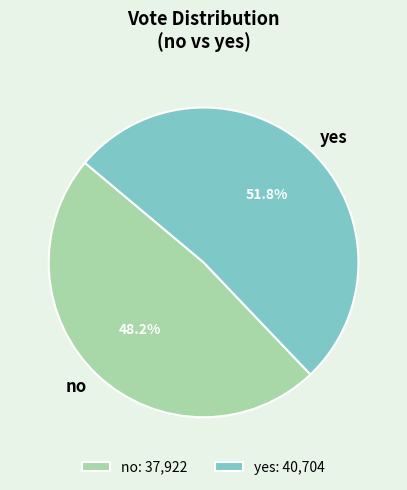

Which slice represents more than half of the pie?

yes